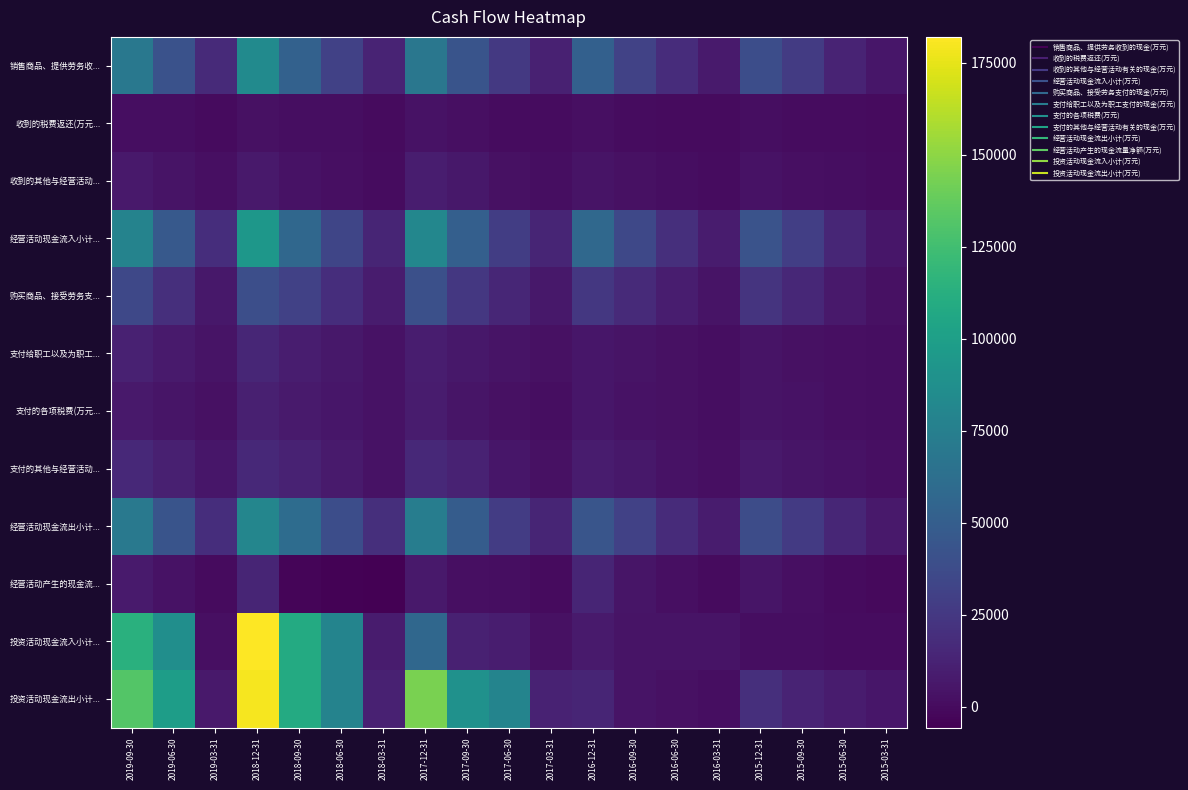

At which category is the sum across all series the highest?

2018-12-31